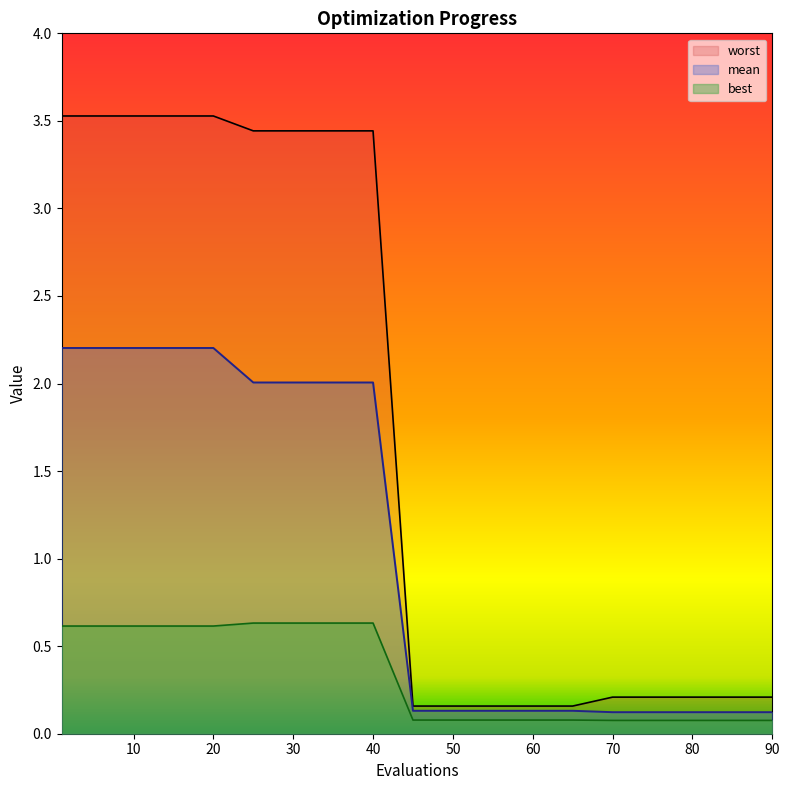

What is the value of the worst point at the 13th from the left?

0.2